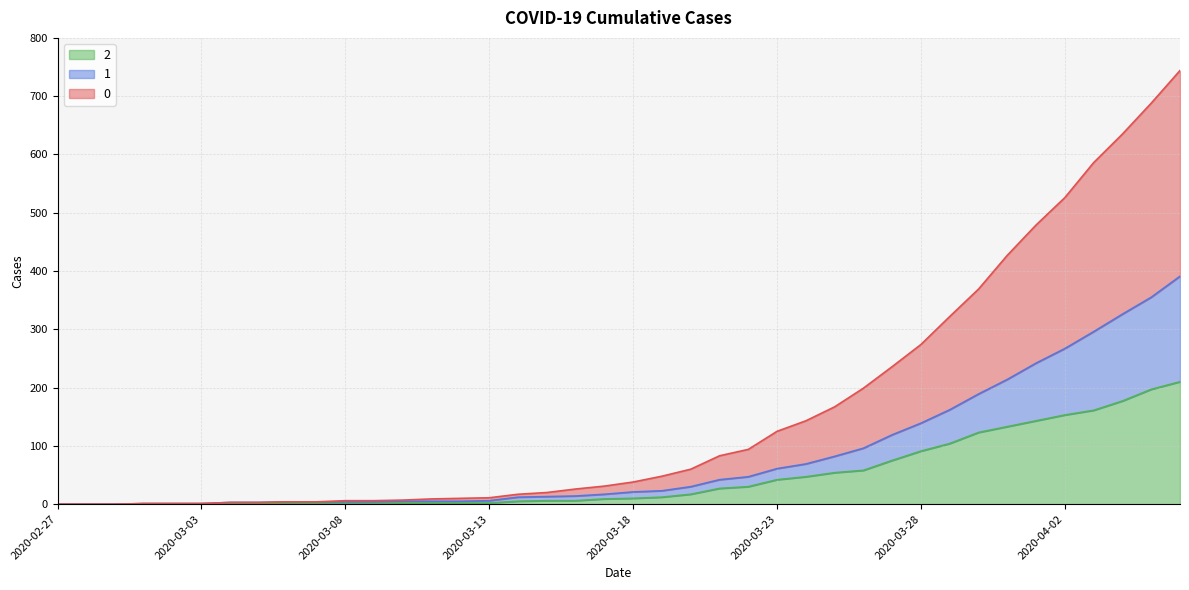

True or false: 0 and 1 intersect in this chart.

False